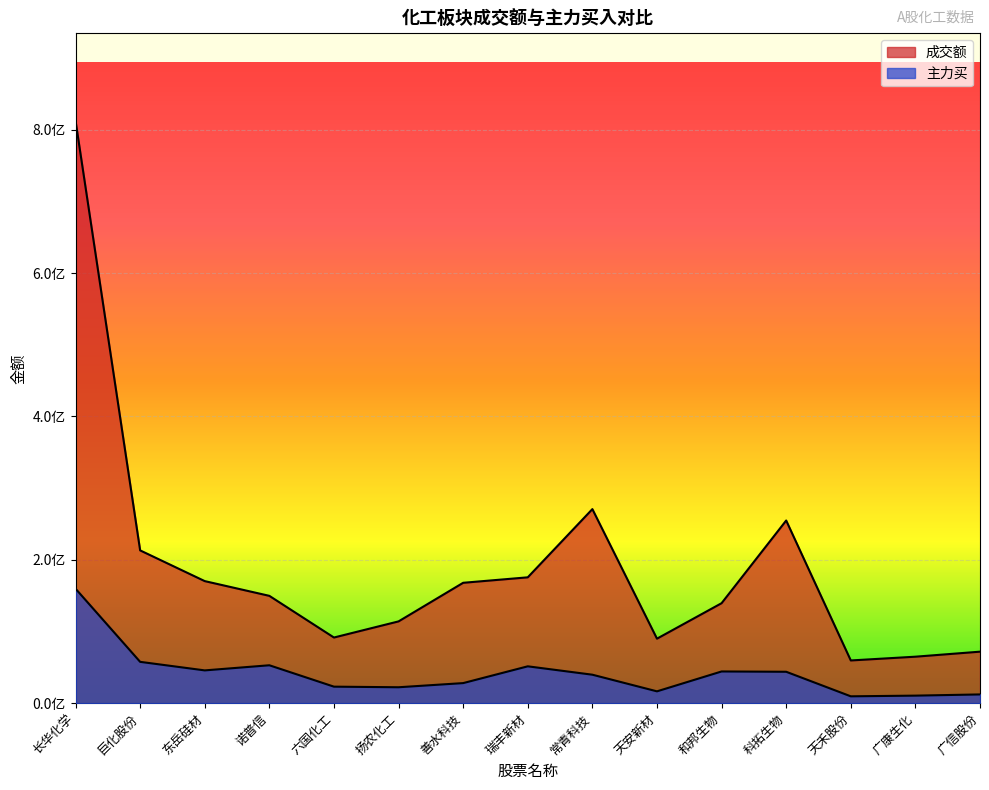

How many distinct data groups are displayed?

2